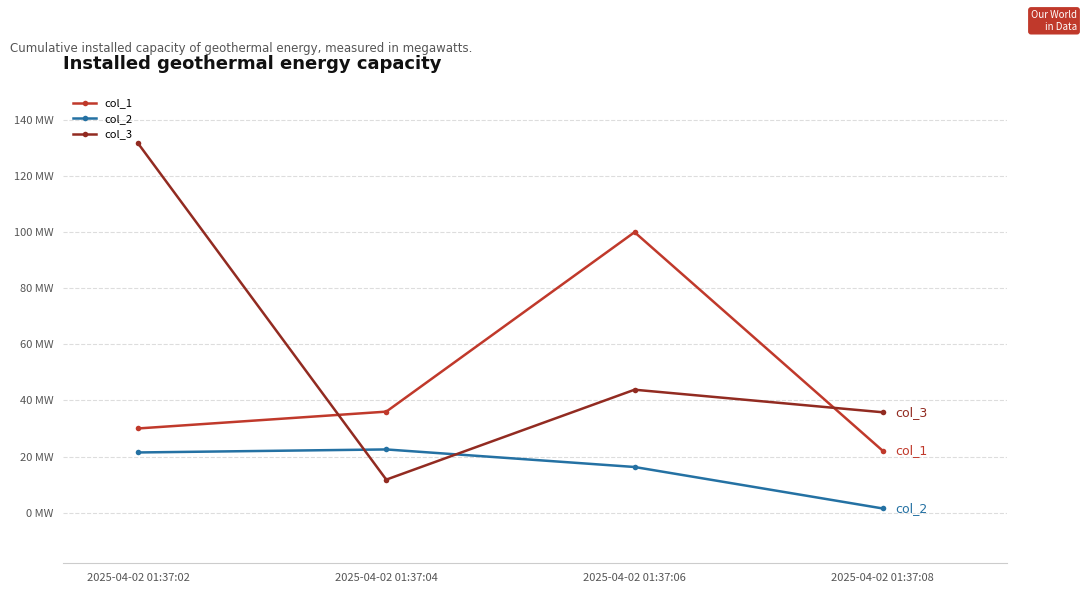

The col_3 series shows 18.1 at 2025-04-02 01:37:04. True or false?

False